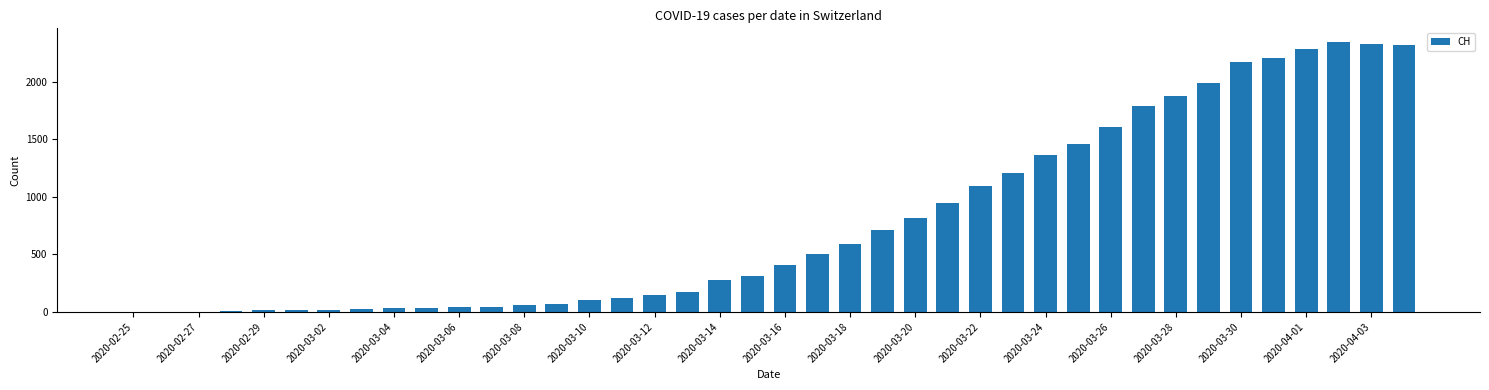

What is the maximum value shown in the chart?

2345